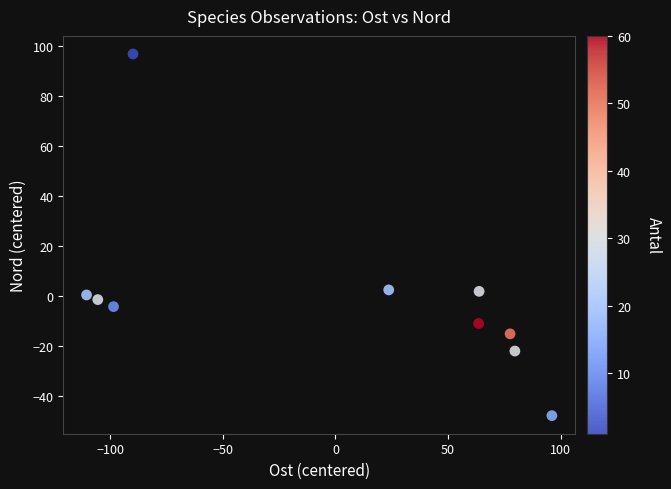

What is the range of Y values (max minus min)?

144.5